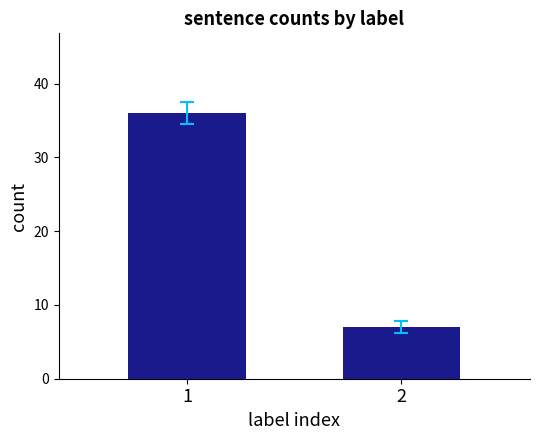

Does the chart contain stacked bars?

No